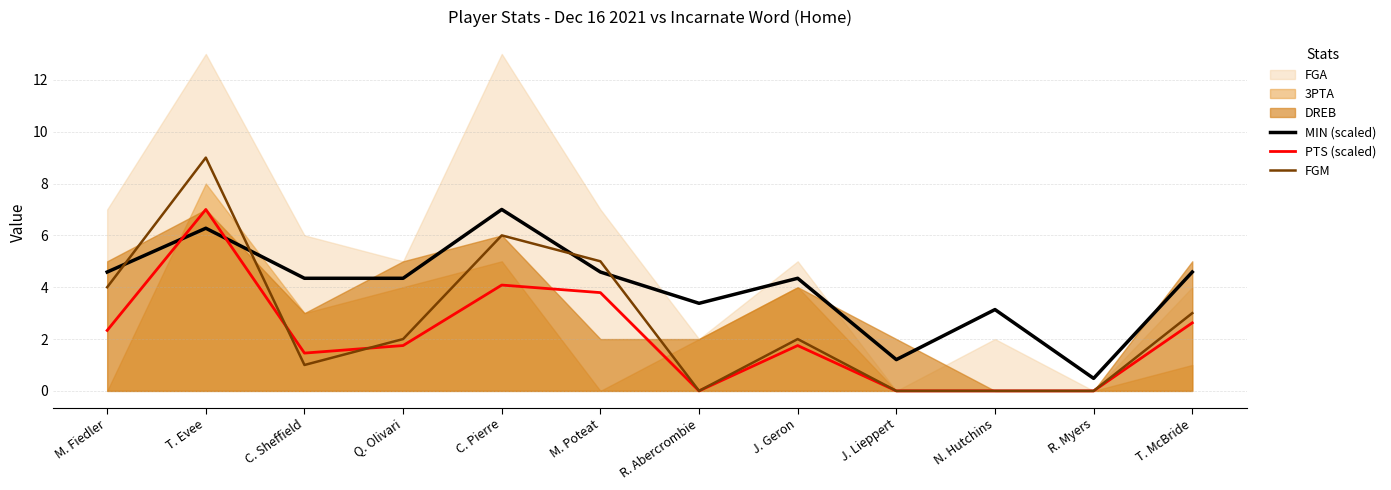

What is the value of the MIN (scaled) point at the 6th from the left?

4.6